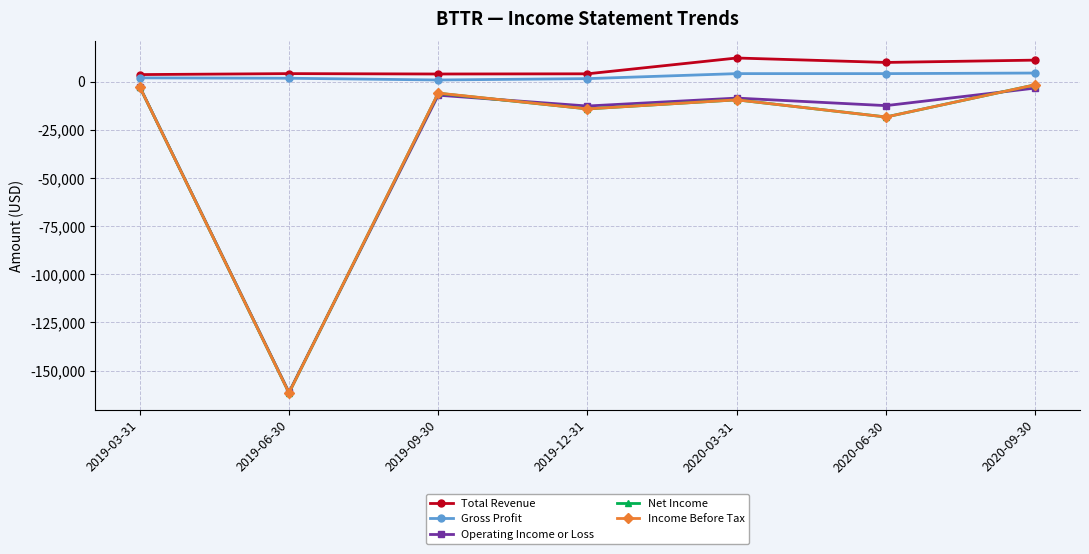

The value of Income Before Tax at 2019-12-31 is -14200. True or false?

True